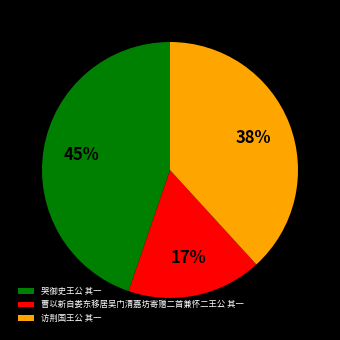

To the nearest percent, what portion does 曹以新自娄东移居吴门清嘉坊寄赠二首兼怀二王公 其一 represent?

17%